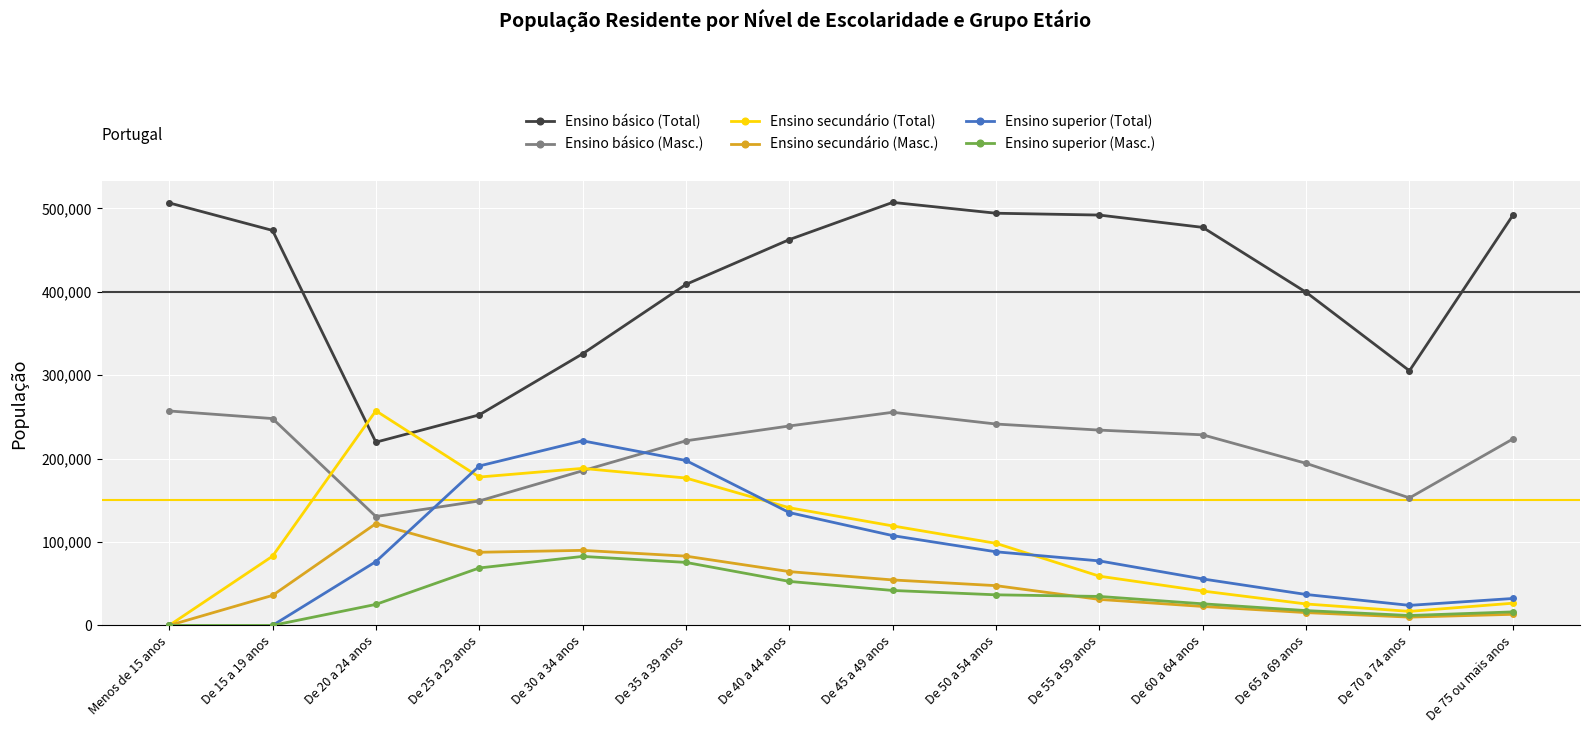

True or false: Ensino superior (Total) has a value of 291943 at De 35 a 39 anos.

False